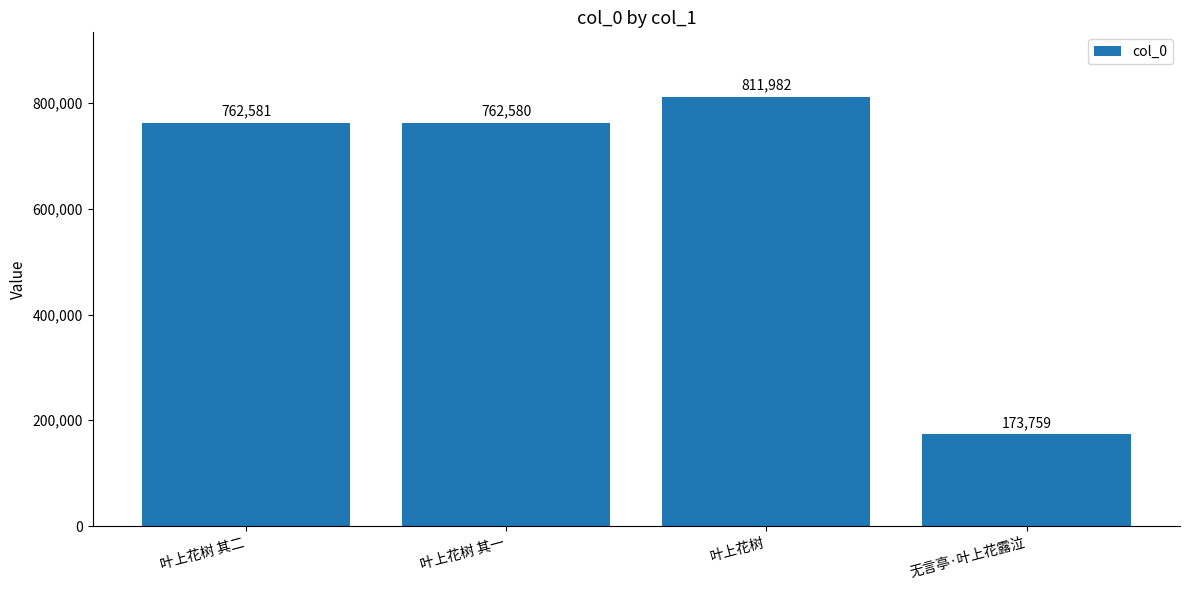

Which category has the lowest value across all series?

无言亭·叶上花露泣